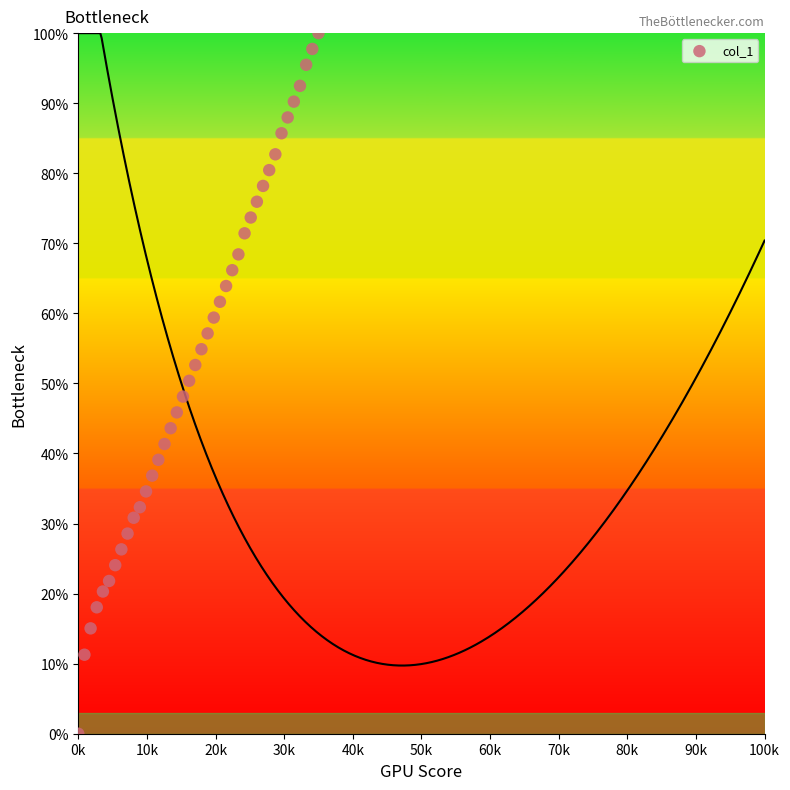

What is the range of X values (max minus min)?

35000.0